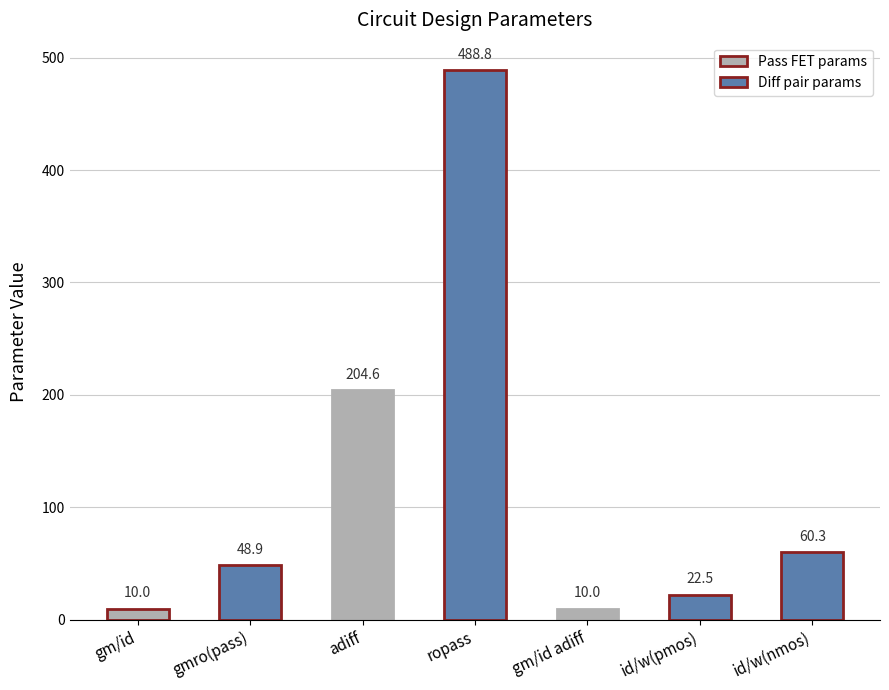

At which label is the value closest to 249?

adiff